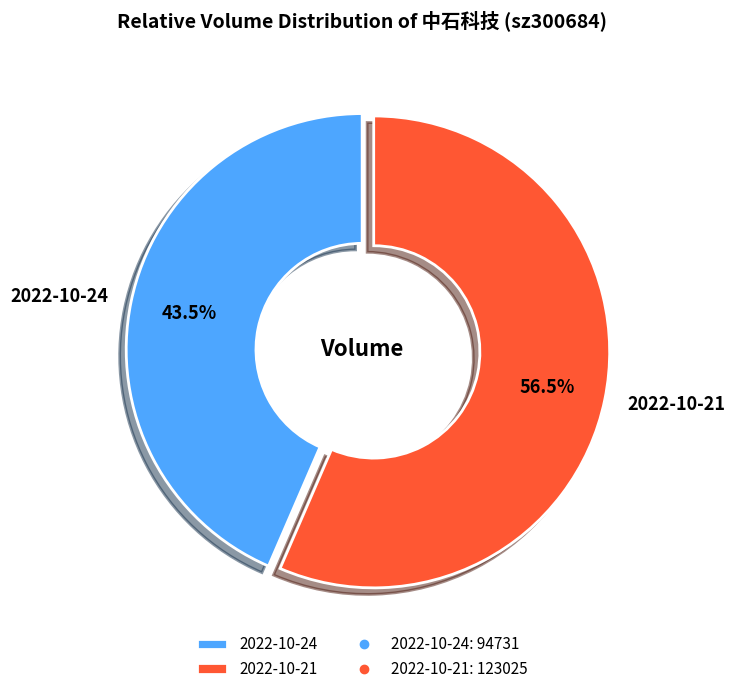

Is there any slice that represents more than half of the pie?

Yes